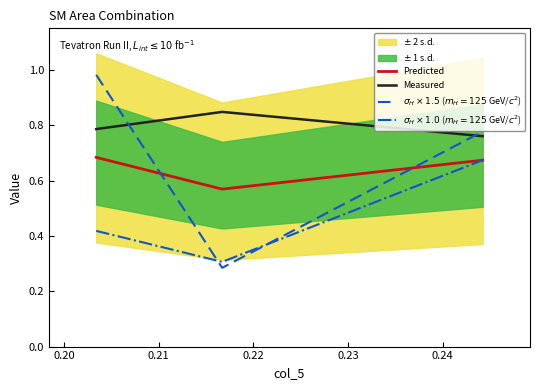

What is the difference between the highest and lowest values at 0.20?

0.6